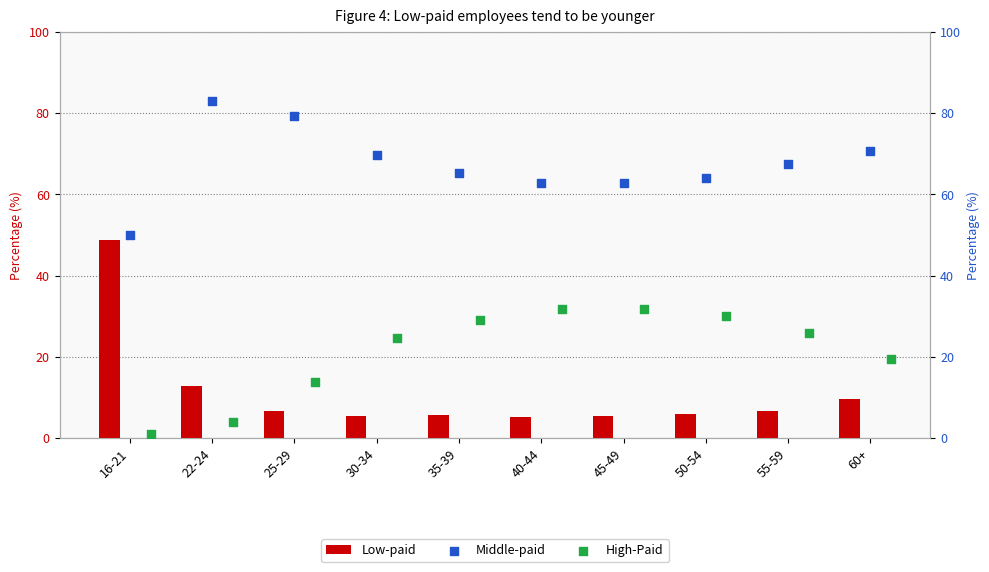

What is the sum of the Low-paid values at 22-24 and 25-29?

19.6